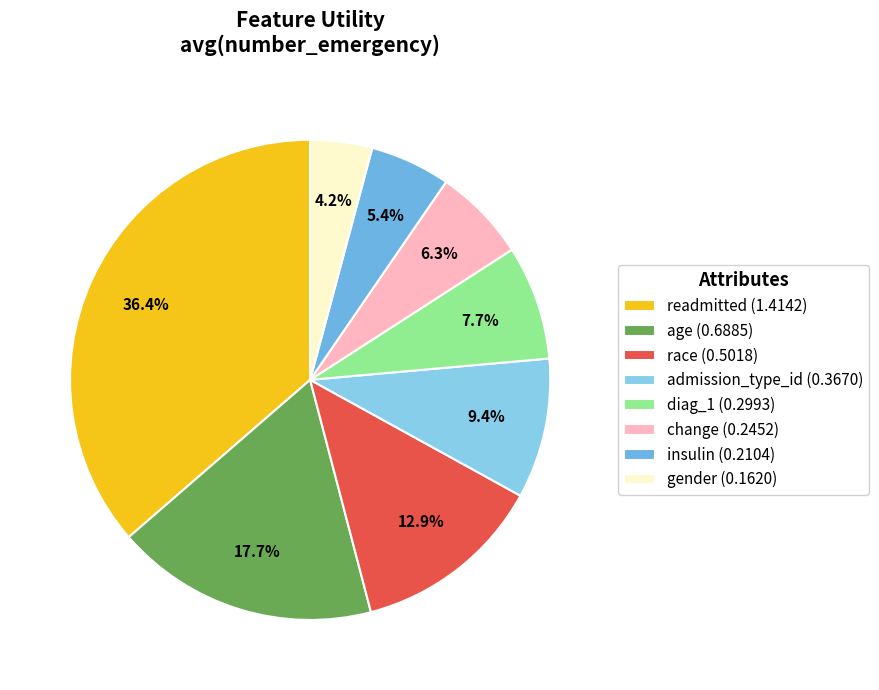

Count the number of slices in the pie.

8